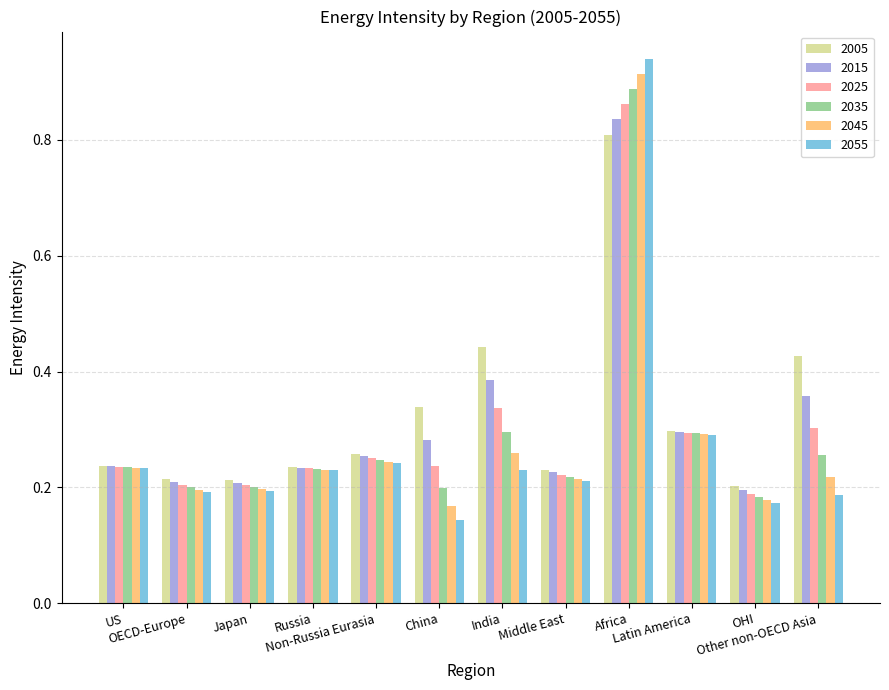

At which category is the sum across all series the highest?

Africa